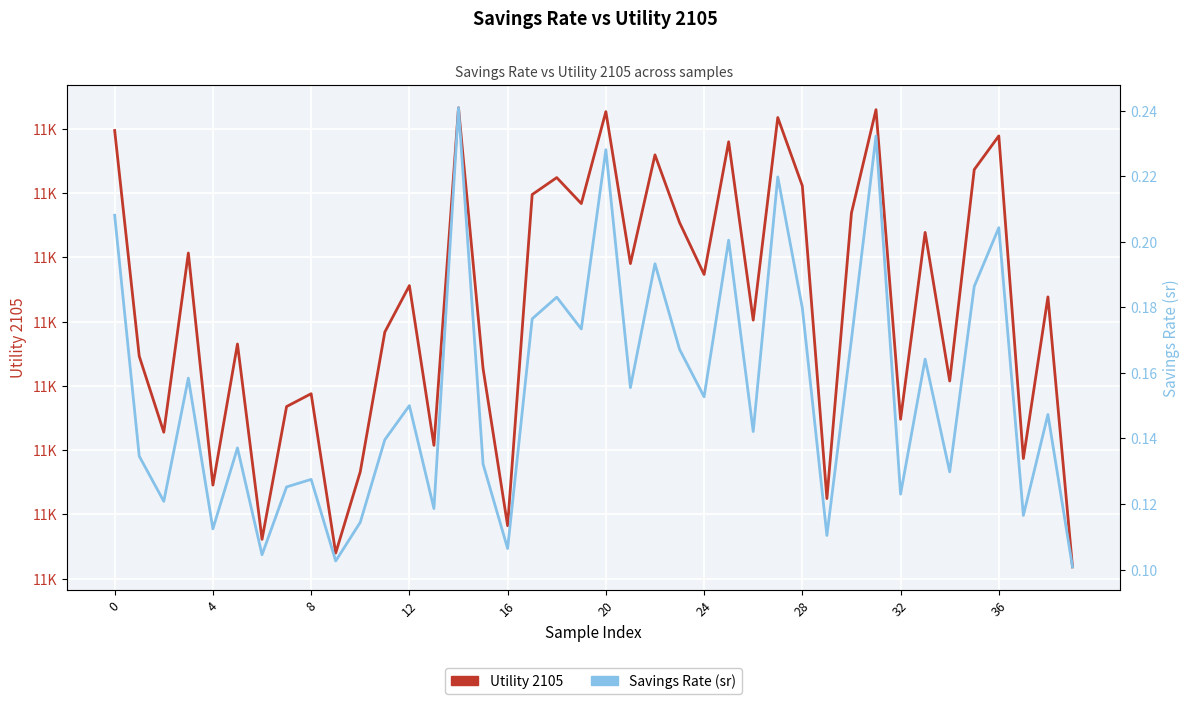

What is the total value across all series at 36?

10885.1